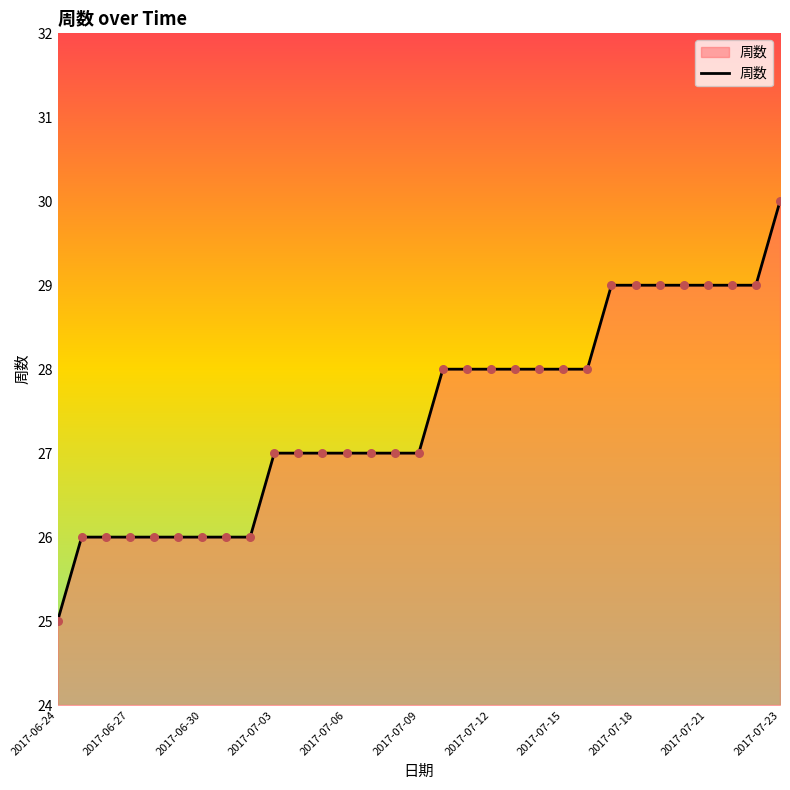

What is the maximum value shown in the chart?

30